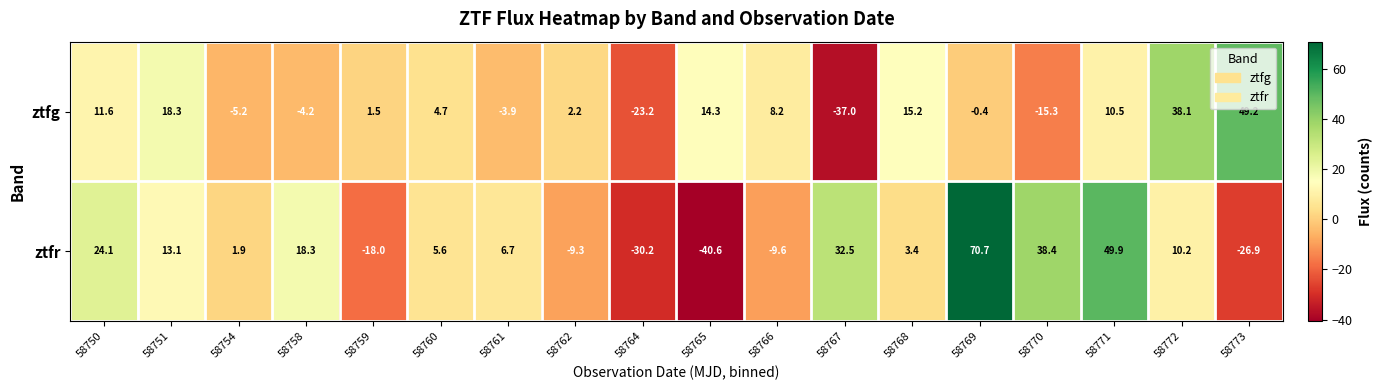

Rank the series at 58761 from highest to lowest value.

ztfr, ztfg